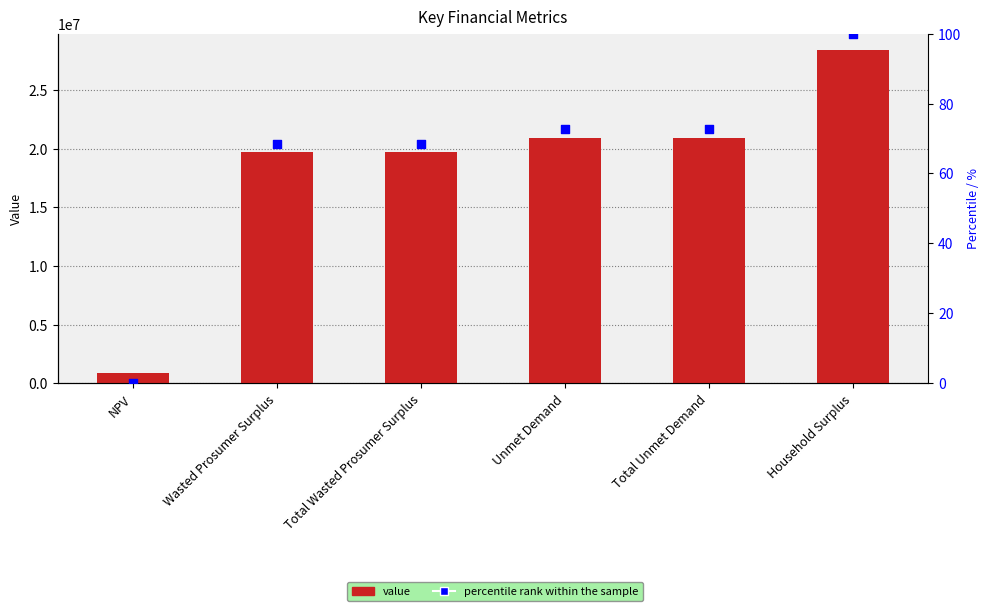

Is the value of percentile rank within the sample at Wasted Prosumer Surplus greater than the value of value at Unmet Demand?

No